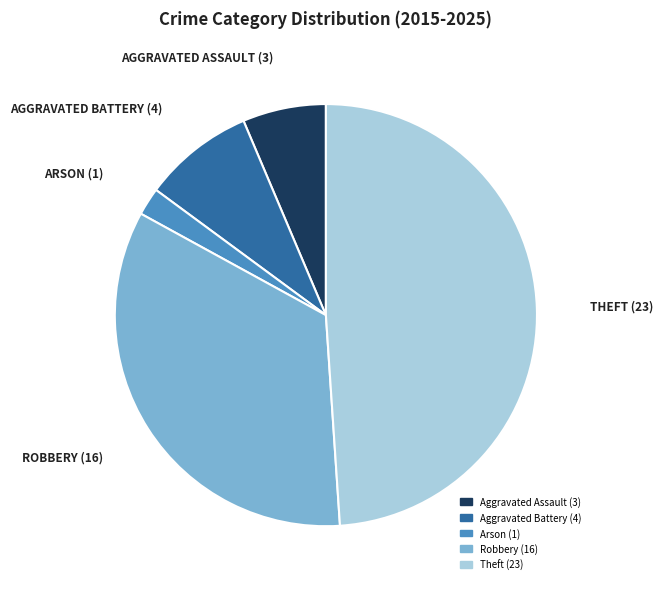

Which category has the biggest portion of the pie?

Theft